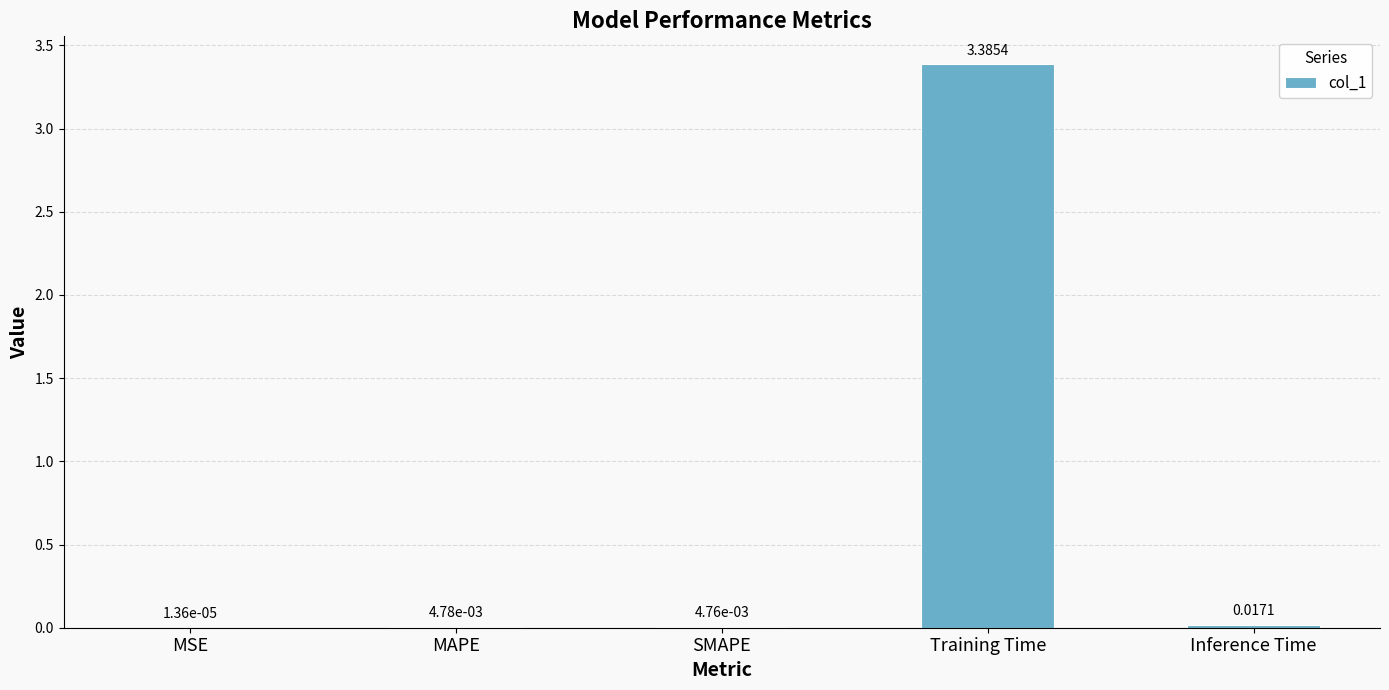

How many categories are shown in the chart?

5